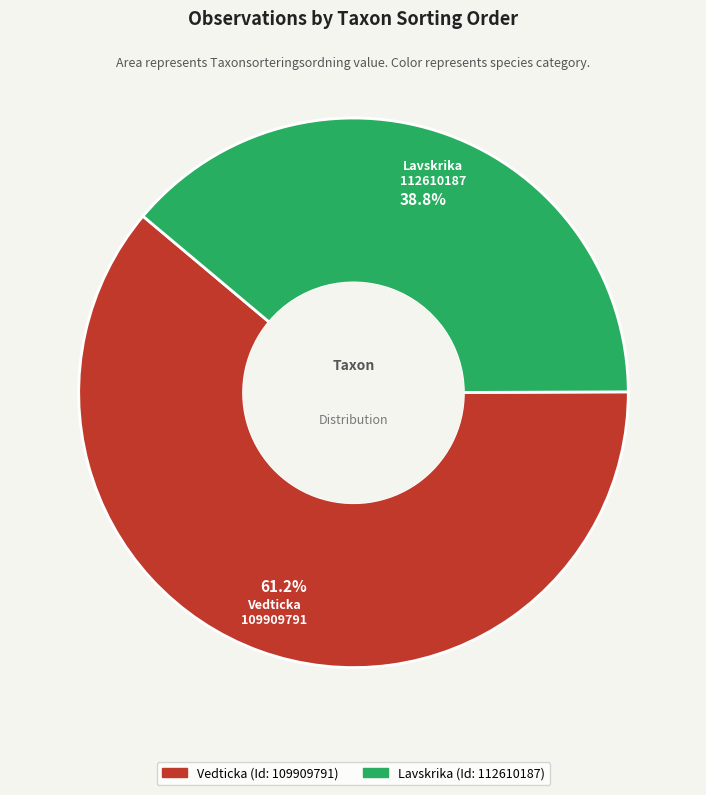

Is there any slice that represents more than half of the pie?

Yes